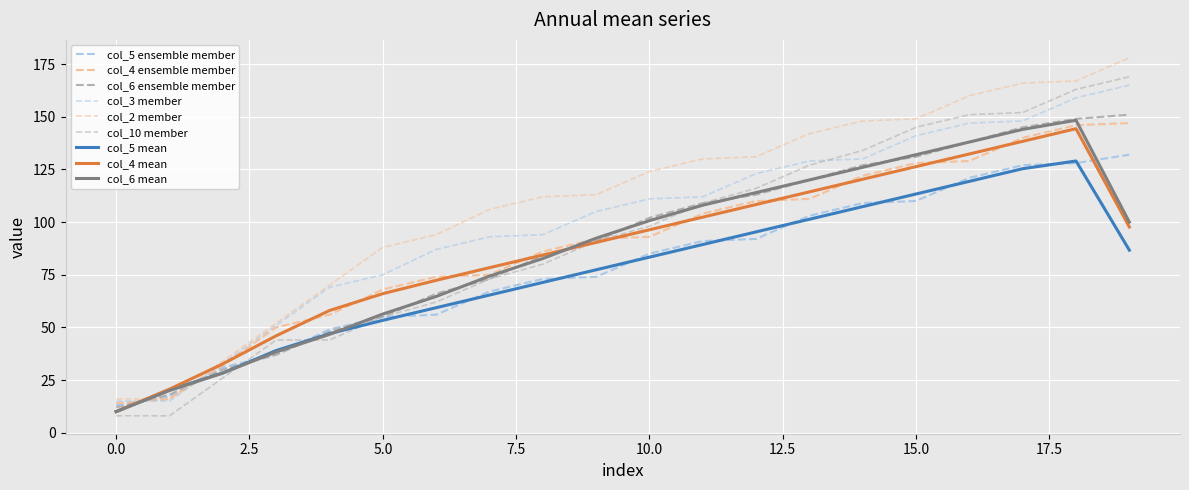

What is the minimum value shown in the chart?

8